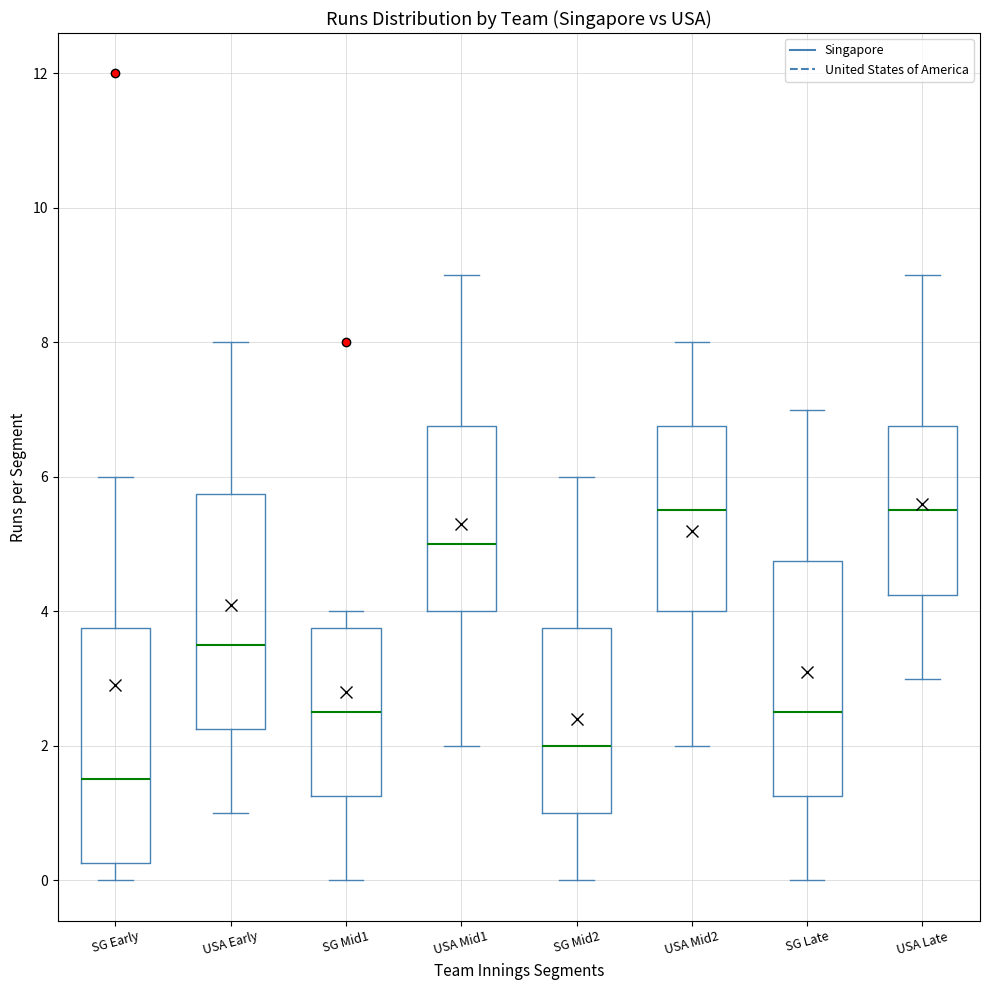

Which box has the lowest median line?

SG Early